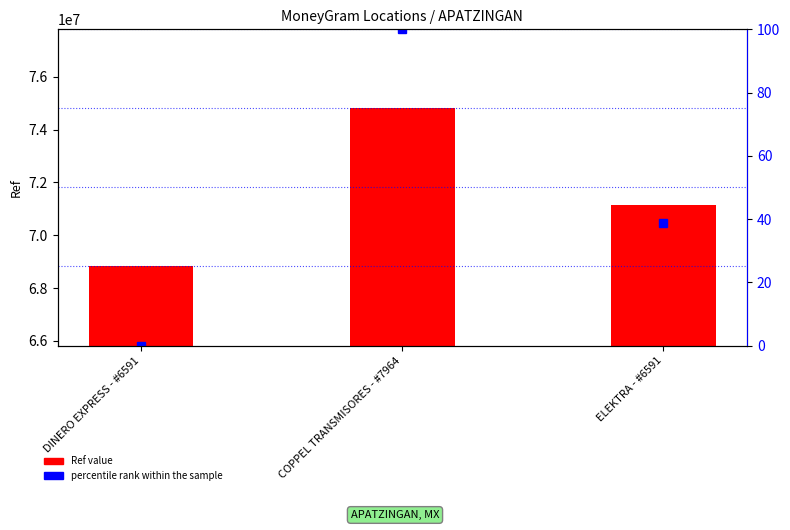

At which category is the sum across all series the highest?

COPPEL TRANSMISORES - #7964